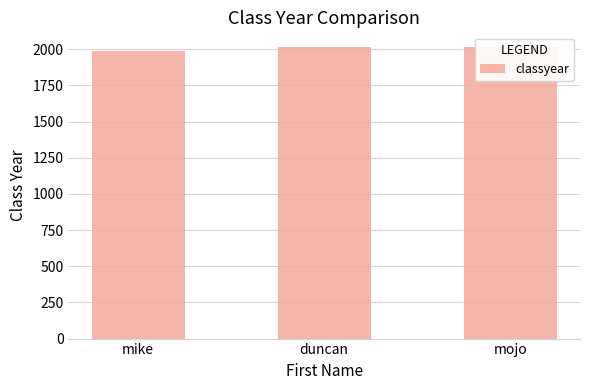

What is the sum of all values?

6015